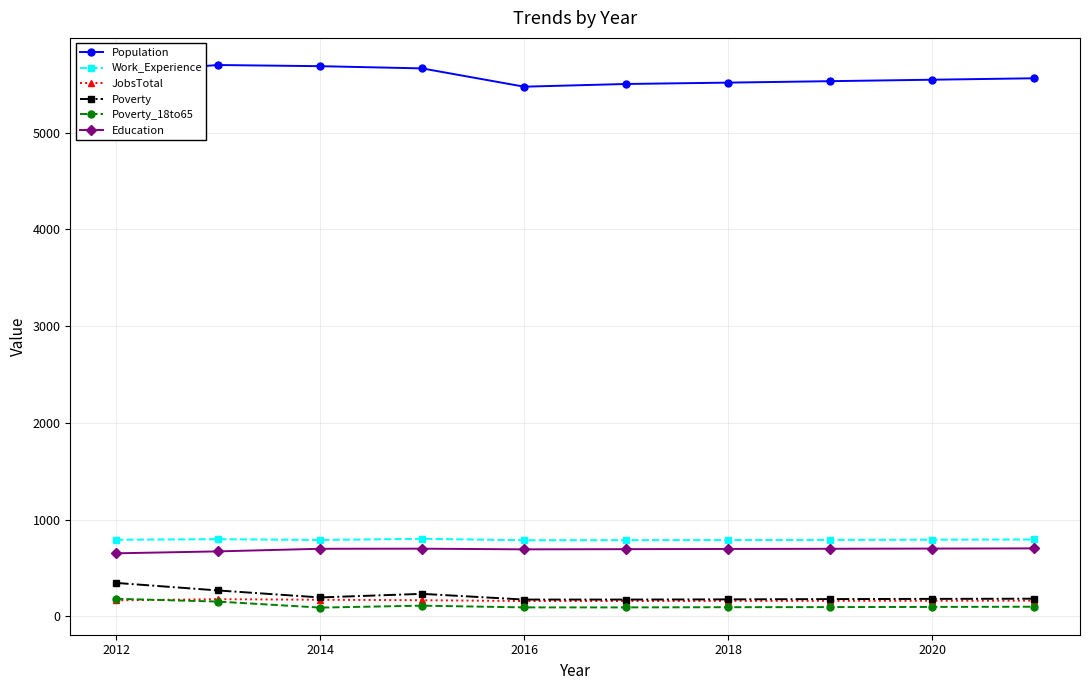

What are all the series names shown in the legend?

Population, Work_Experience, JobsTotal, Poverty, Poverty_18to65, Education